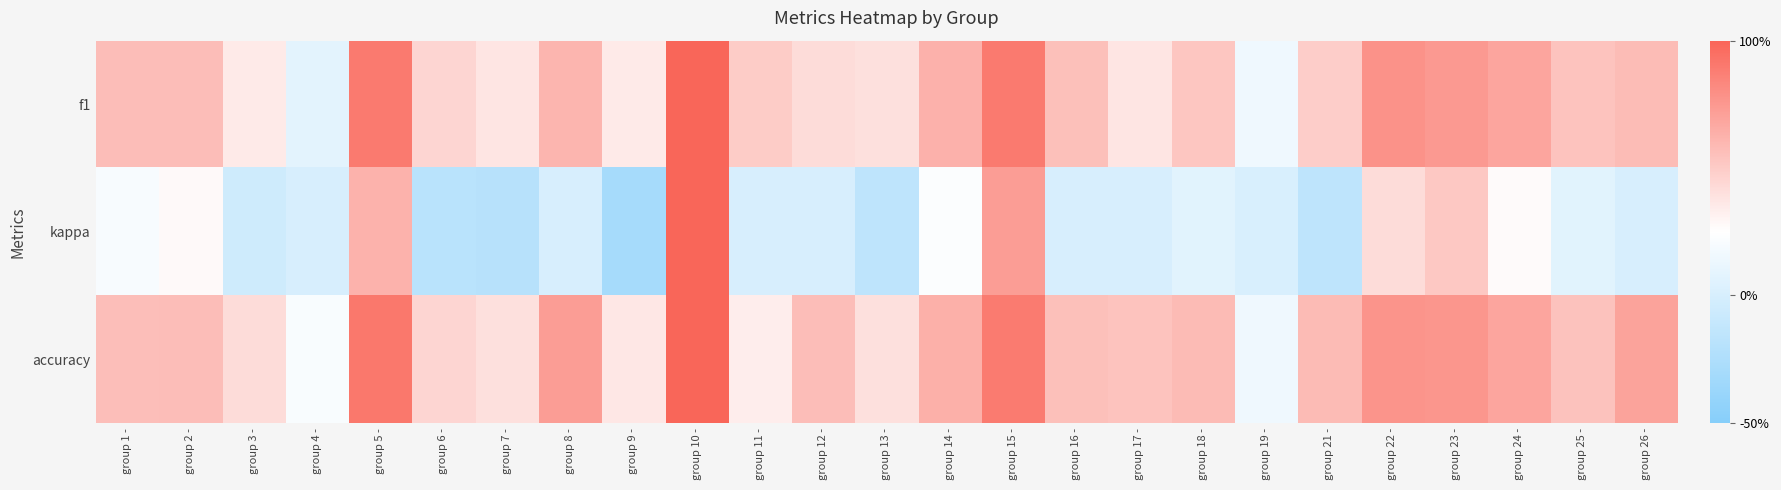

Reading left to right, extract all data points from this chart.

f1: group 1 -=0.6	group 2 -=0.6	group 3 -=0.4	group 4 -=0.1	group 5 -=0.9	group 6 -=0.5	group 7 -=0.4	group 8 -=0.6	group 9 -=0.4	group 10 -=1.0	group 11 -=0.5	group 12 -=0.4	group 13 -=0.4	group 14 -=0.6	group 15 -=0.9	group 16 -=0.6	group 17 -=0.4	group 18 -=0.5	group 19 -=0.2	group 21 -=0.5	group 22 -=0.8	group 23 -=0.7	group 24 -=0.7	group 25 -=0.5	group 26 -=0.6
kappa: group 1 -=0.2	group 2 -=0.3	group 3 -=-0.1	group 4 -=0.0	group 5 -=0.6	group 6 -=-0.2	group 7 -=-0.2	group 8 -=0.0	group 9 -=-0.3	group 10 -=1.0	group 11 -=0.0	group 12 -=0.0	group 13 -=-0.2	group 14 -=0.2	group 15 -=0.7	group 16 -=0.0	group 17 -=0.0	group 18 -=0.1	group 19 -=0.0	group 21 -=-0.2	group 22 -=0.4	group 23 -=0.5	group 24 -=0.3	group 25 -=0.1	group 26 -=0.0
accuracy: group 1 -=0.6	group 2 -=0.6	group 3 -=0.4	group 4 -=0.2	group 5 -=0.9	group 6 -=0.5	group 7 -=0.4	group 8 -=0.7	group 9 -=0.4	group 10 -=1.0	group 11 -=0.3	group 12 -=0.6	group 13 -=0.4	group 14 -=0.6	group 15 -=0.9	group 16 -=0.6	group 17 -=0.5	group 18 -=0.6	group 19 -=0.2	group 21 -=0.6	group 22 -=0.8	group 23 -=0.8	group 24 -=0.7	group 25 -=0.5	group 26 -=0.7